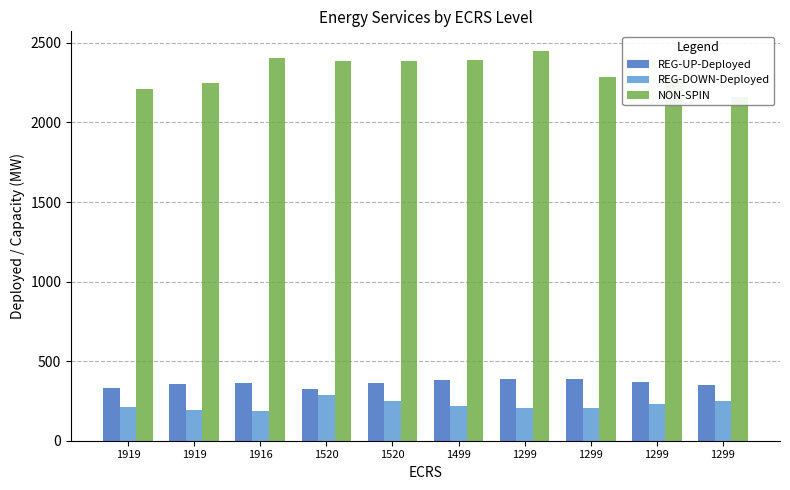

What is the maximum value for REG-DOWN-Deployed?

289